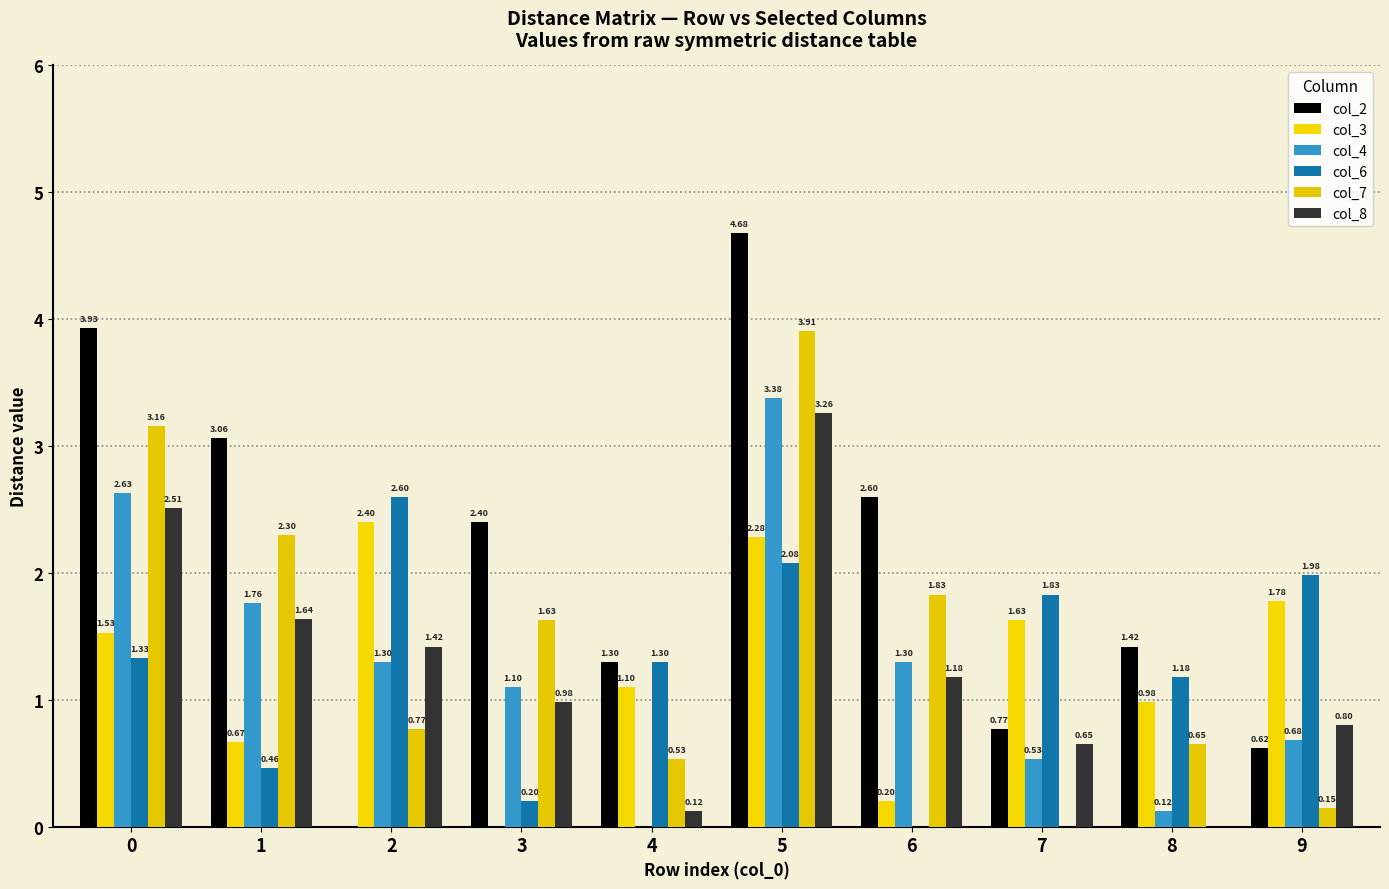

Are the bars grouped side by side (vs. stacked)?

Yes